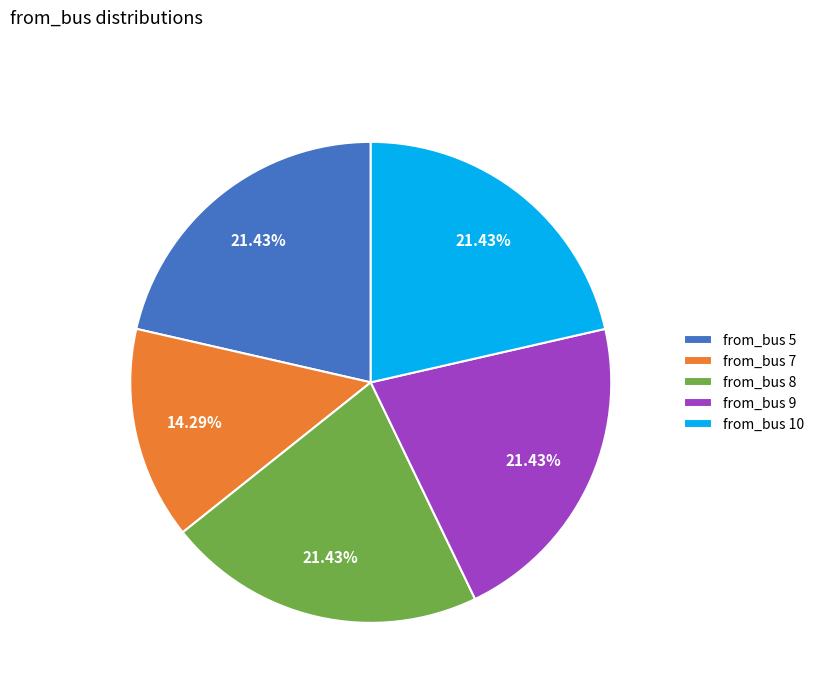

Is from_bus 10 the majority of the pie?

No